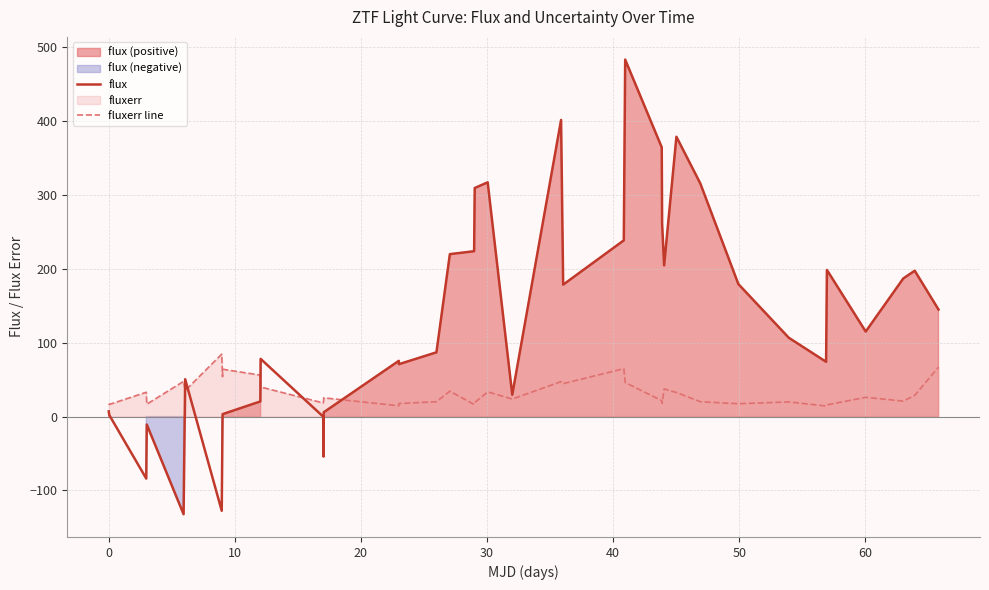

What is the maximum value for flux?

483.4